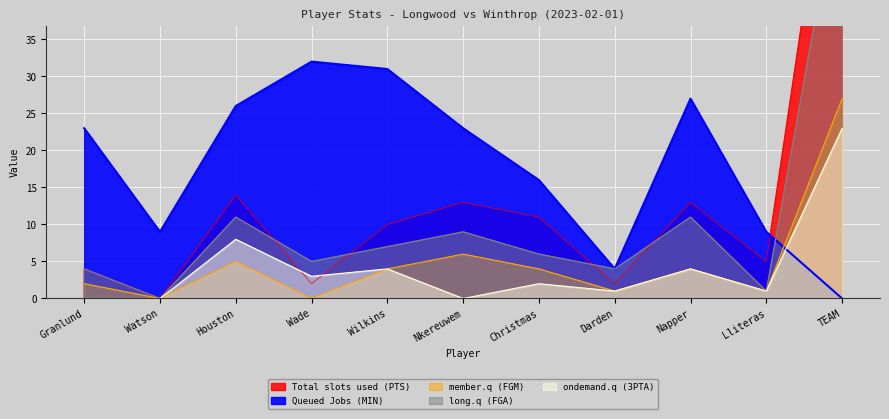

What is the label of the 7th point from the left?

Christmas